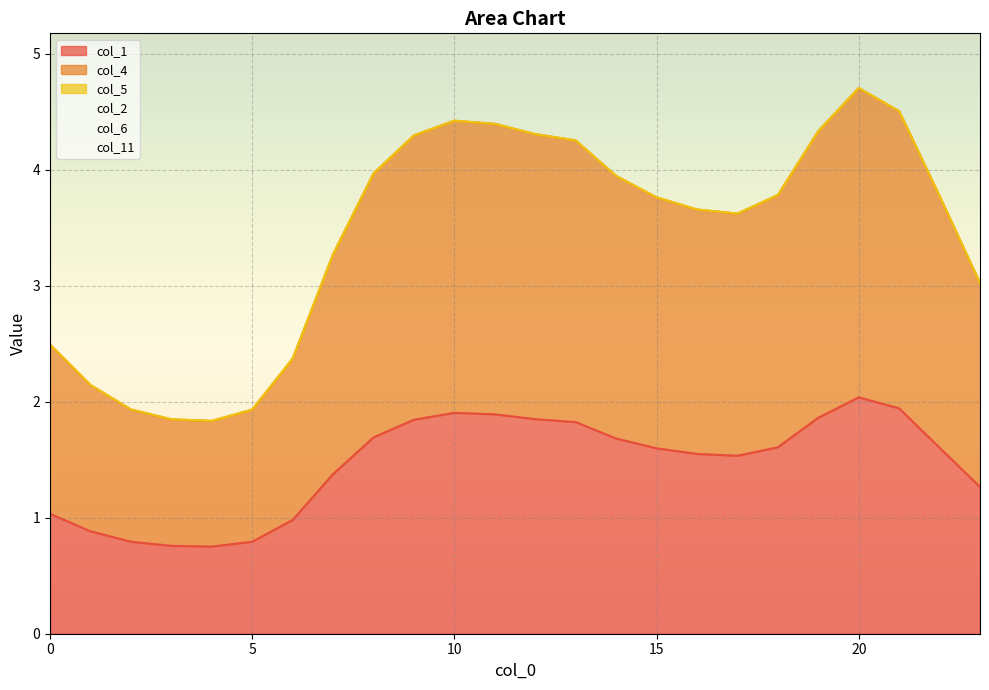

What is the value of the col_4 point at the 3rd from the left?

1.9